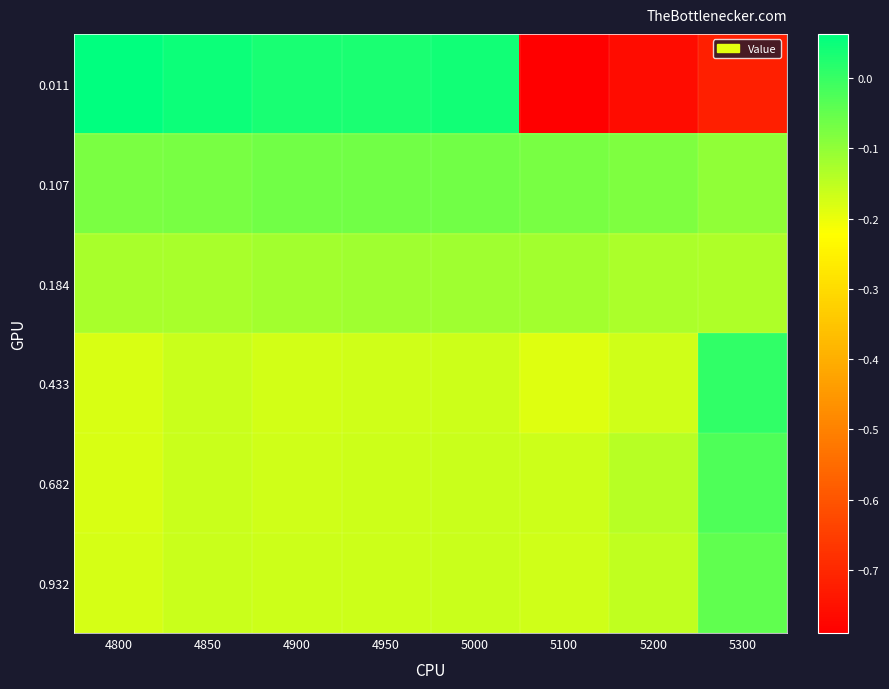

Reading left to right, list all the values displayed in this chart.

0.011: 4800=0.1	4850=0.0	4900=0.0	4950=0.0	5000=0.0	5100=-0.8	5200=-0.8	5300=-0.7
0.107: 4800=-0.1	4850=-0.1	4900=-0.1	4950=-0.1	5000=-0.1	5100=-0.1	5200=-0.1	5300=-0.1
0.184: 4800=-0.1	4850=-0.1	4900=-0.1	4950=-0.1	5000=-0.1	5100=-0.1	5200=-0.1	5300=-0.1
0.433: 4800=-0.2	4850=-0.2	4900=-0.2	4950=-0.2	5000=-0.2	5100=-0.2	5200=-0.2	5300=0.0
0.682: 4800=-0.2	4850=-0.2	4900=-0.2	4950=-0.2	5000=-0.2	5100=-0.2	5200=-0.1	5300=-0.0
0.932: 4800=-0.2	4850=-0.2	4900=-0.2	4950=-0.2	5000=-0.2	5100=-0.2	5200=-0.2	5300=-0.0